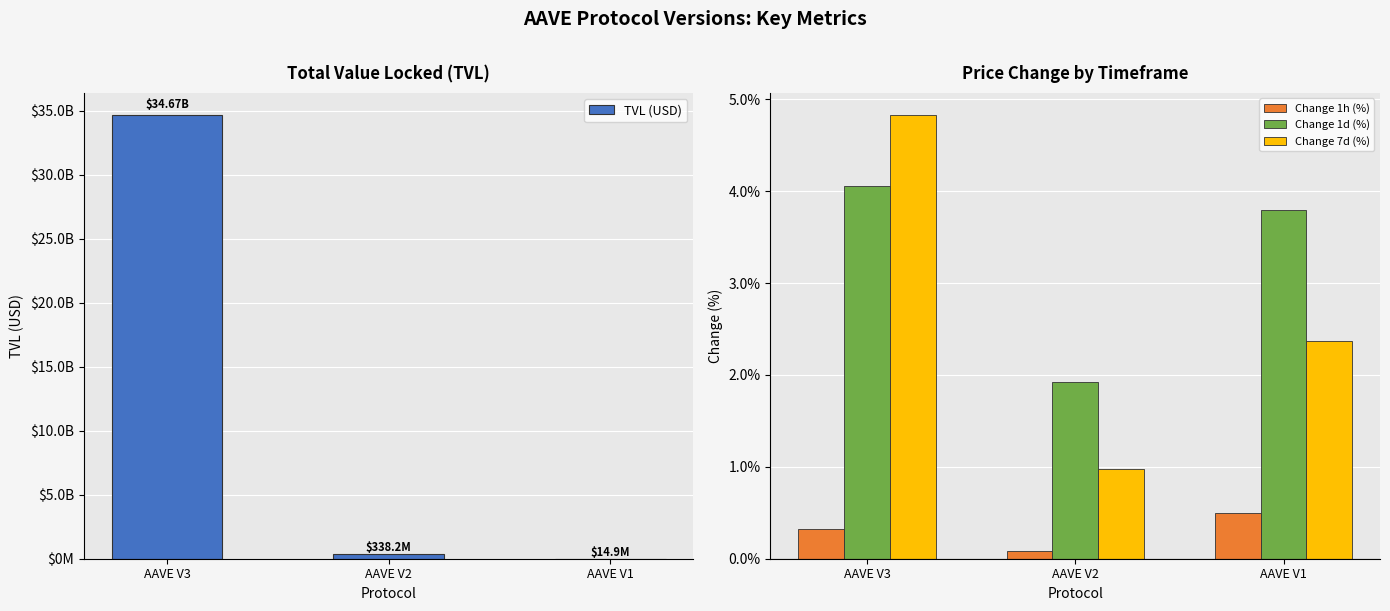

How many data points in Change 7d (%) are less than 2?

1